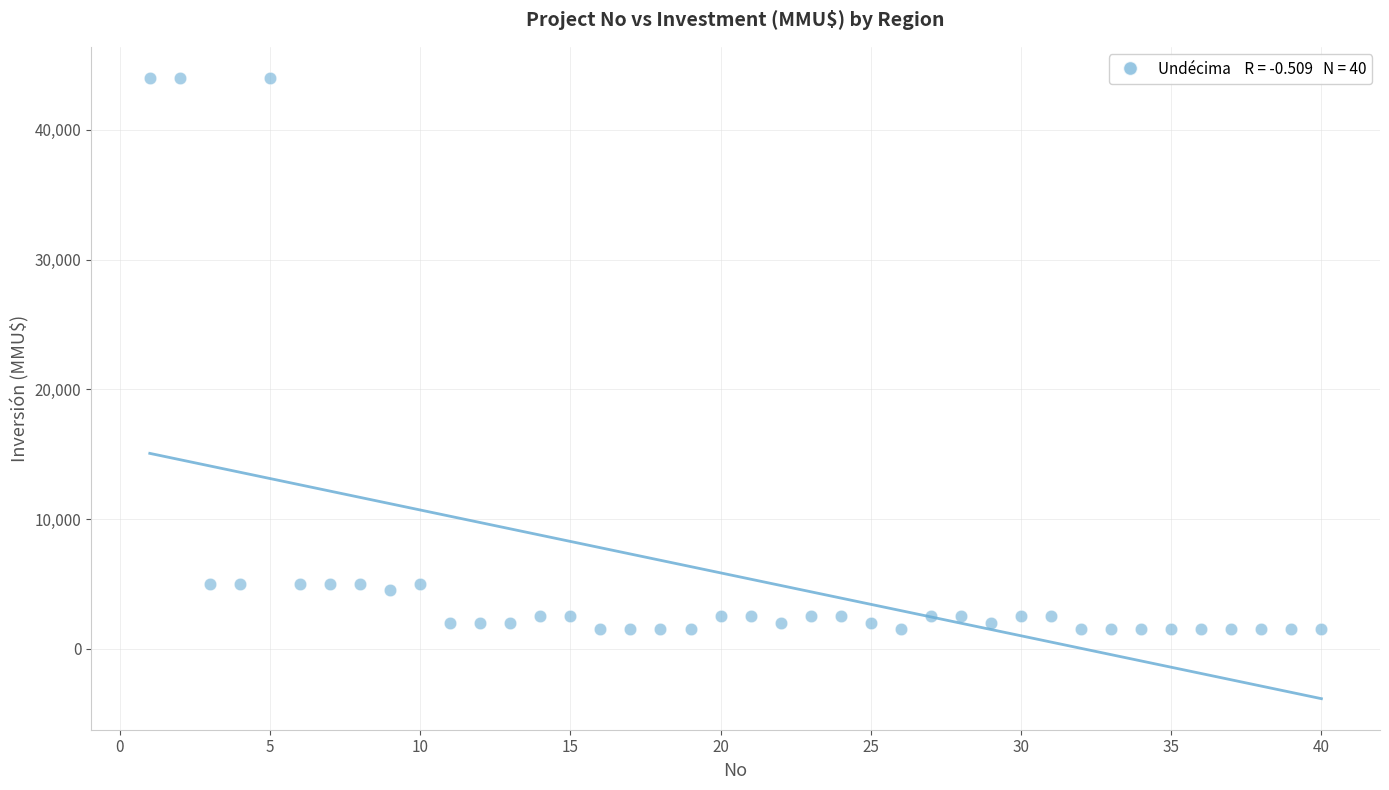

What is the range of Y values (max minus min)?

42500